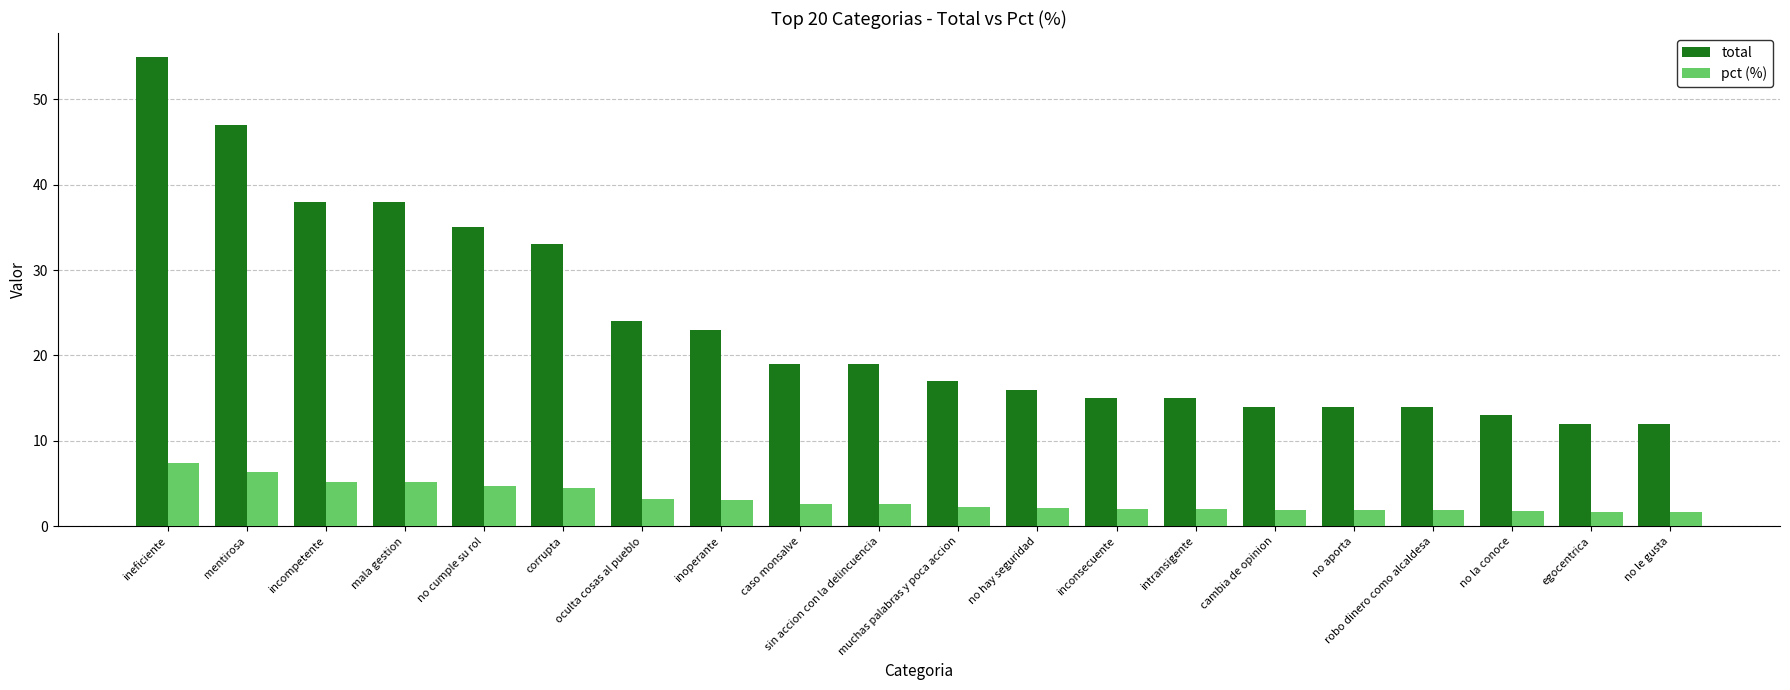

How many data points does each series have?

20